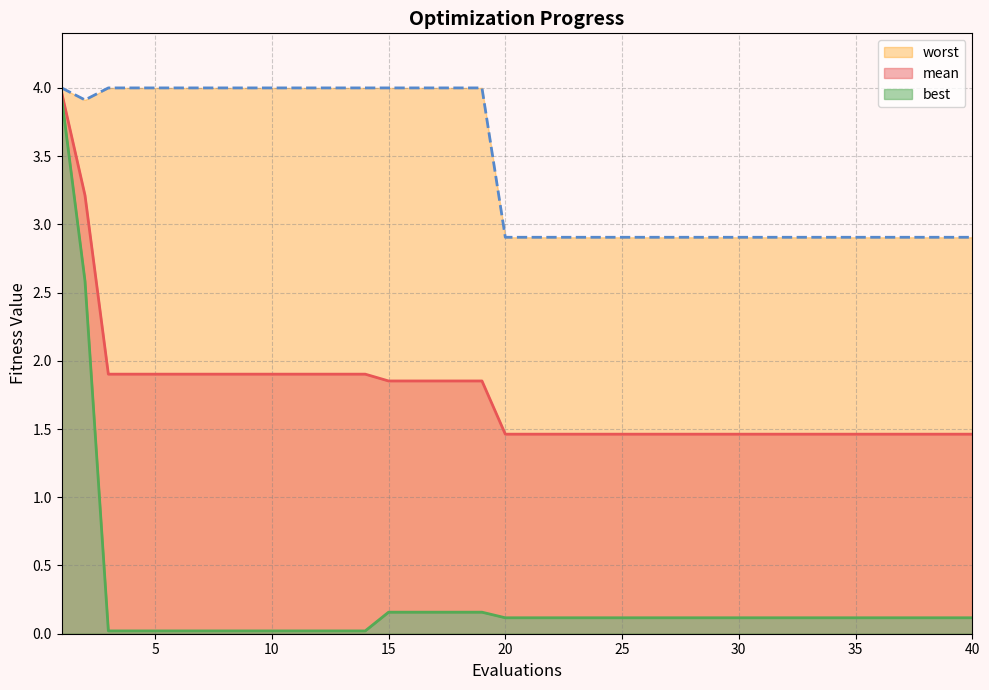

Is the value of mean at 27 greater than the value of worst at 30?

No